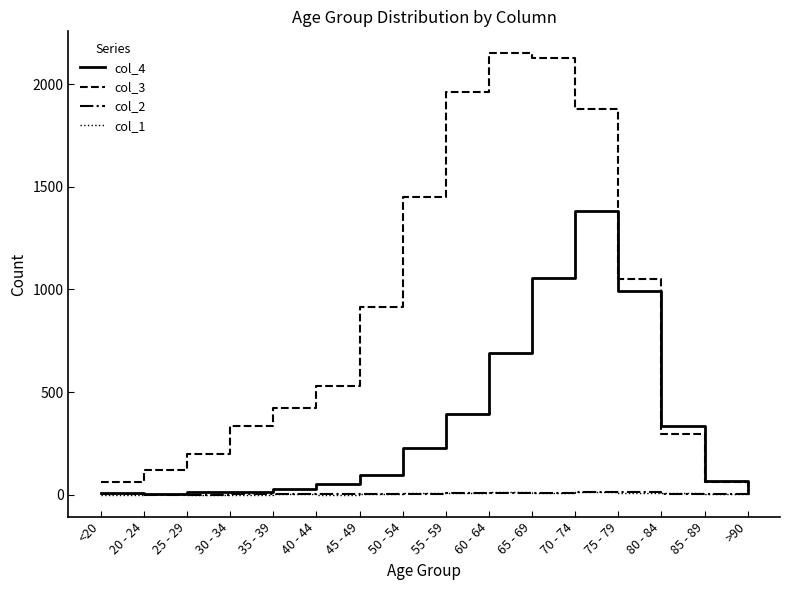

In col_3, how many points are higher than both neighbors (excluding endpoints)?

1